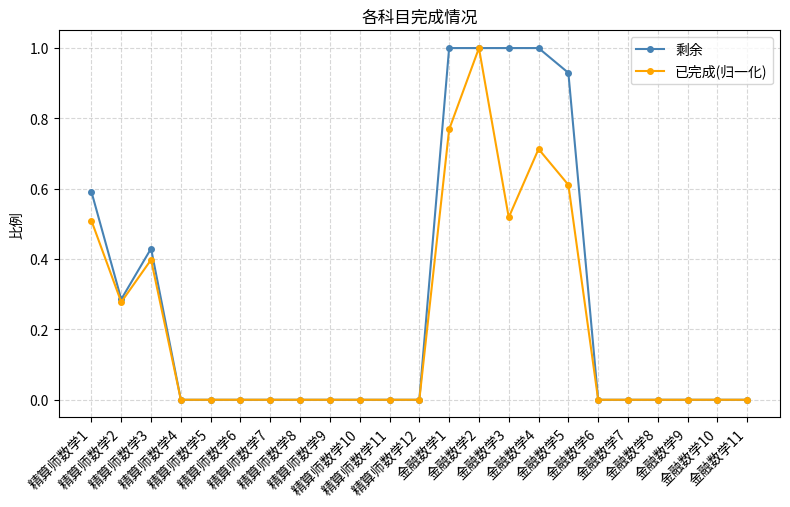

What is the sum of all 已完成(归一化) values?

4.8